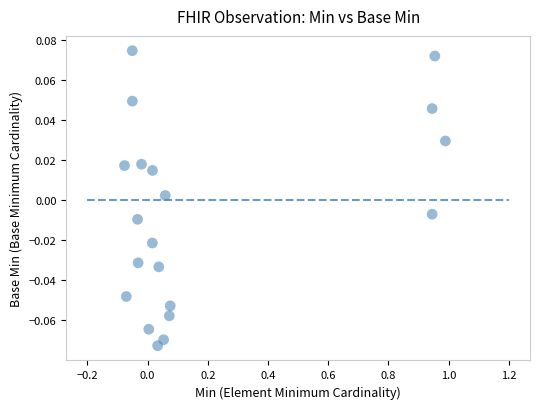

What is the range of X values (max minus min)?

1.1